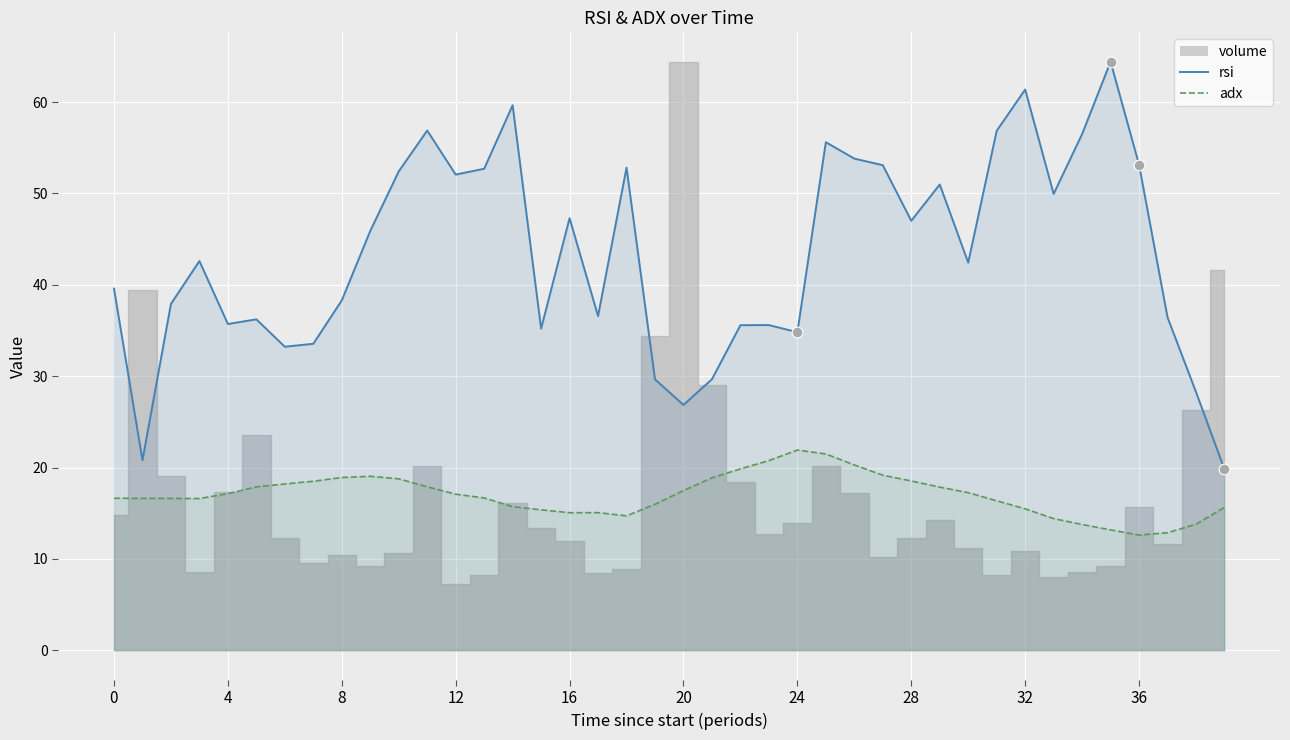

Which series has the largest total across all categories?

rsi